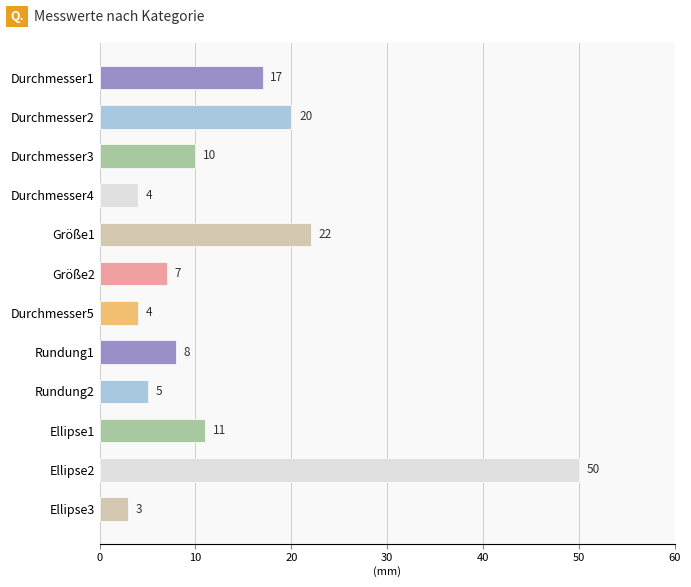

The value at Durchmesser4 is 1. True or false?

False